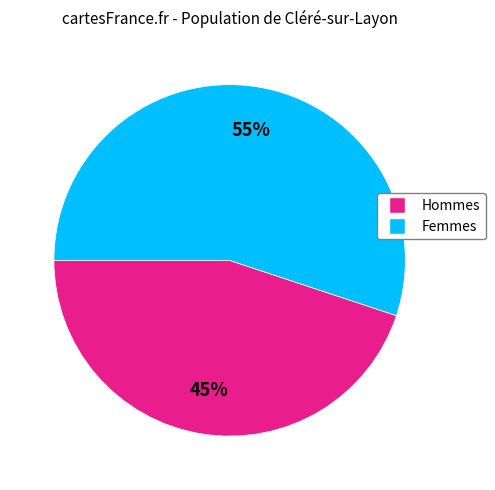

To the nearest percent, what is the difference between the largest and smallest slice percentages?

10%